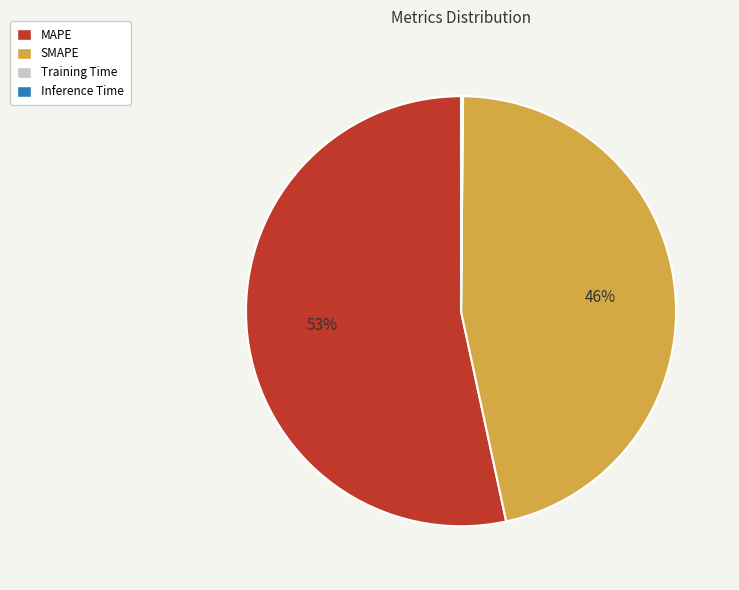

To the nearest percent, what portion does SMAPE represent?

46%